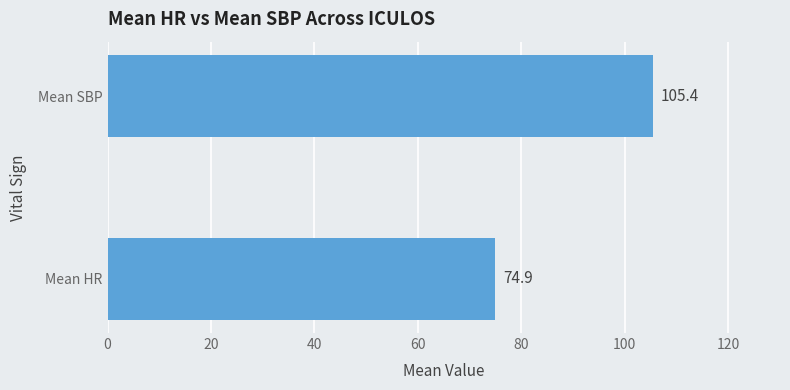

What is the smallest value displayed?

74.9